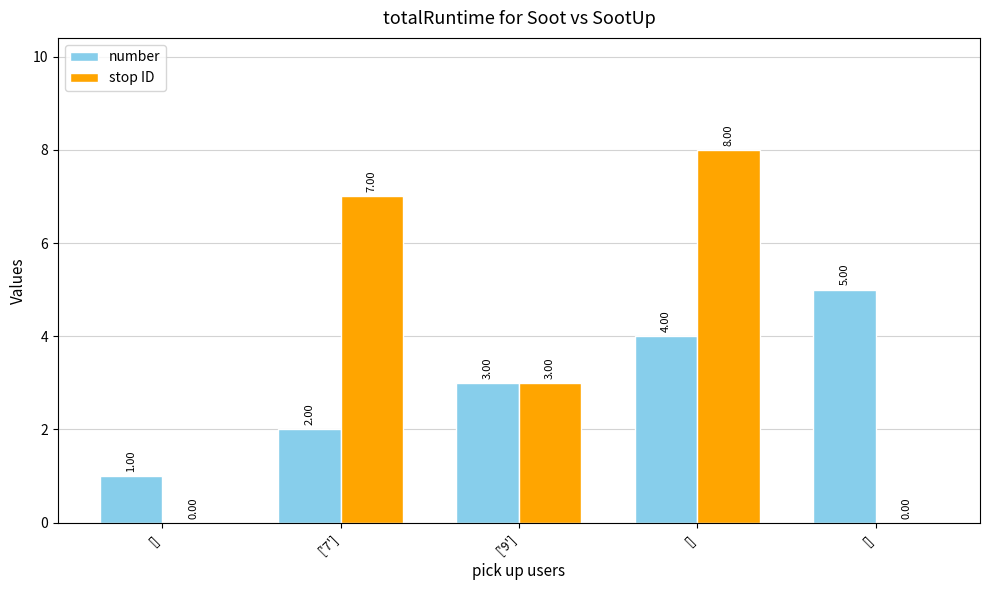

Where is number nearest to the value 3?

['9']